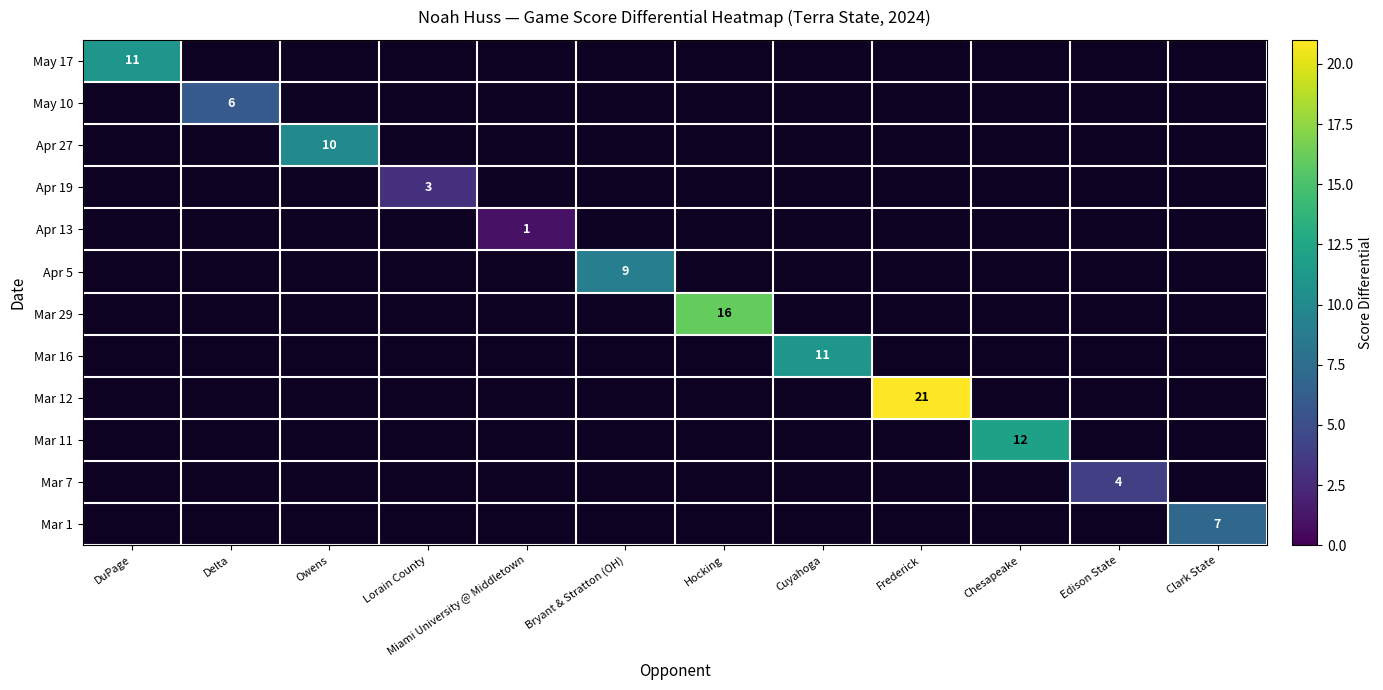

Which category has the highest value across all series?

Frederick